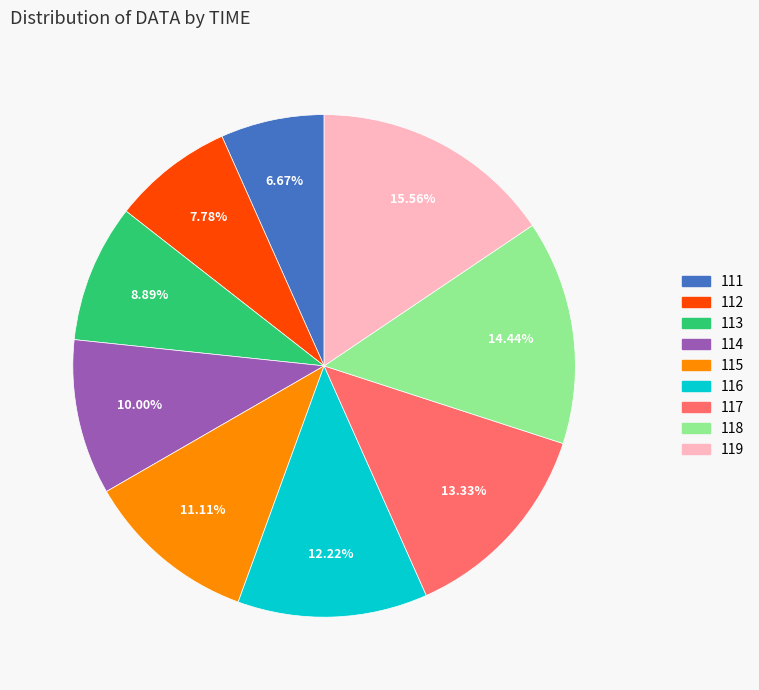

What percentage is NOT represented by 118?

85.6%